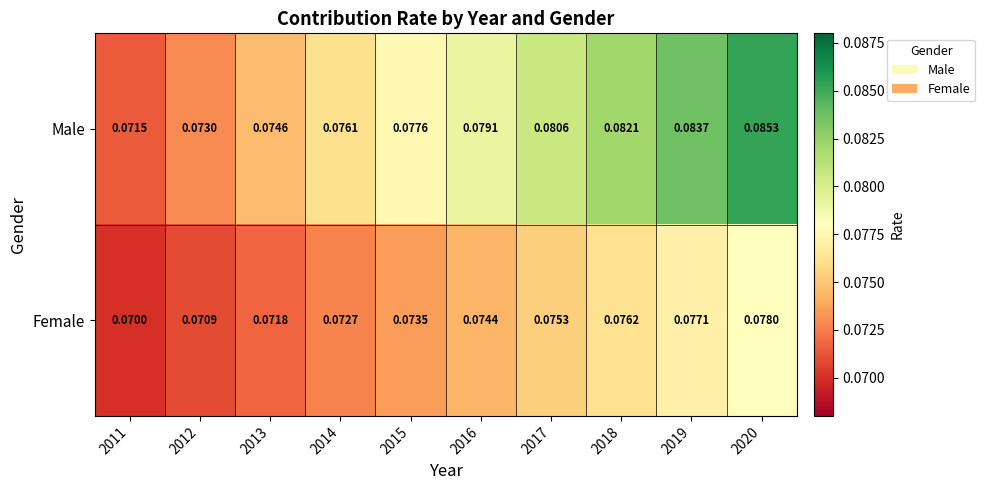

At how many categories does at least one series exceed 0?

10